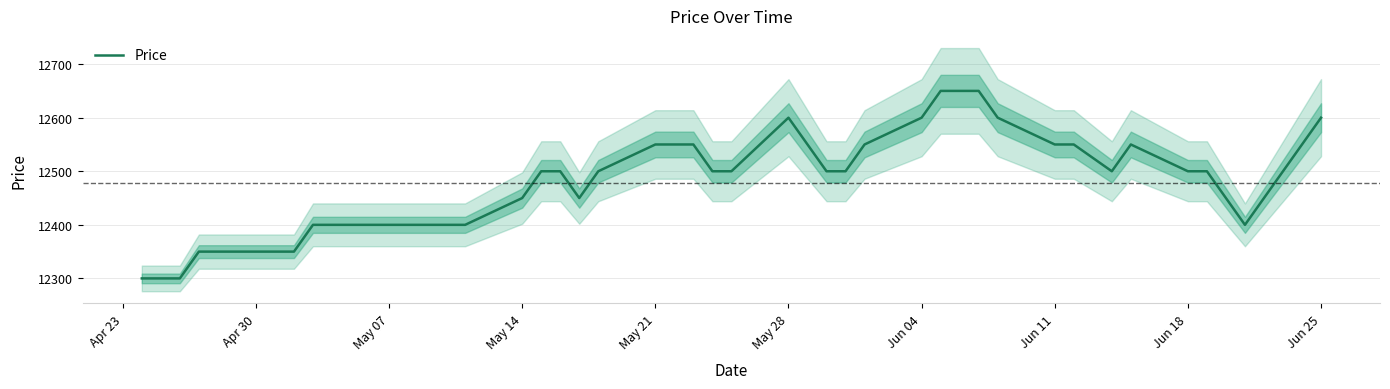

How many data points does each series have?

40